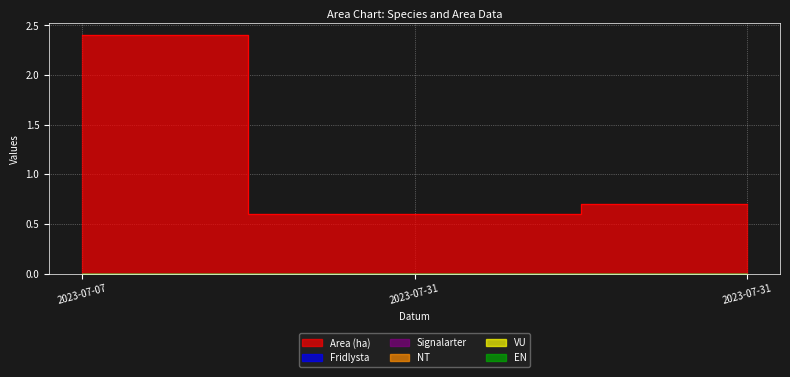

Which series has the largest range (max minus min)?

Area (ha)